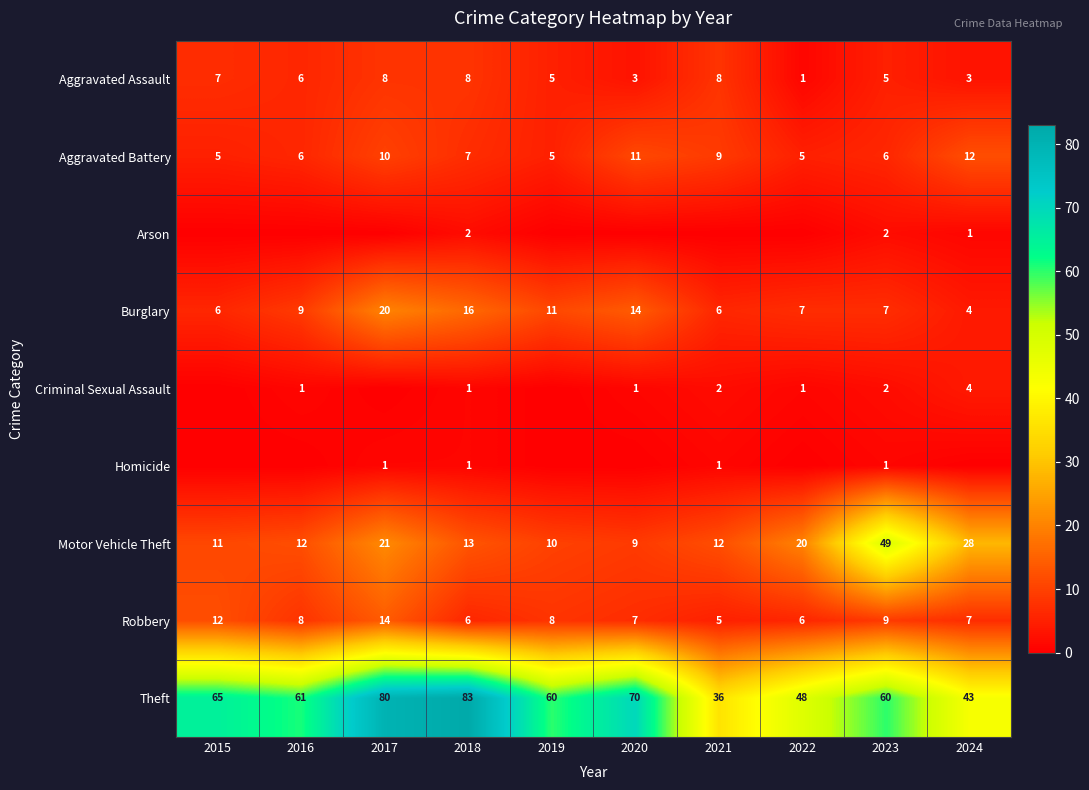

What is the total value across all series at 2018?

137